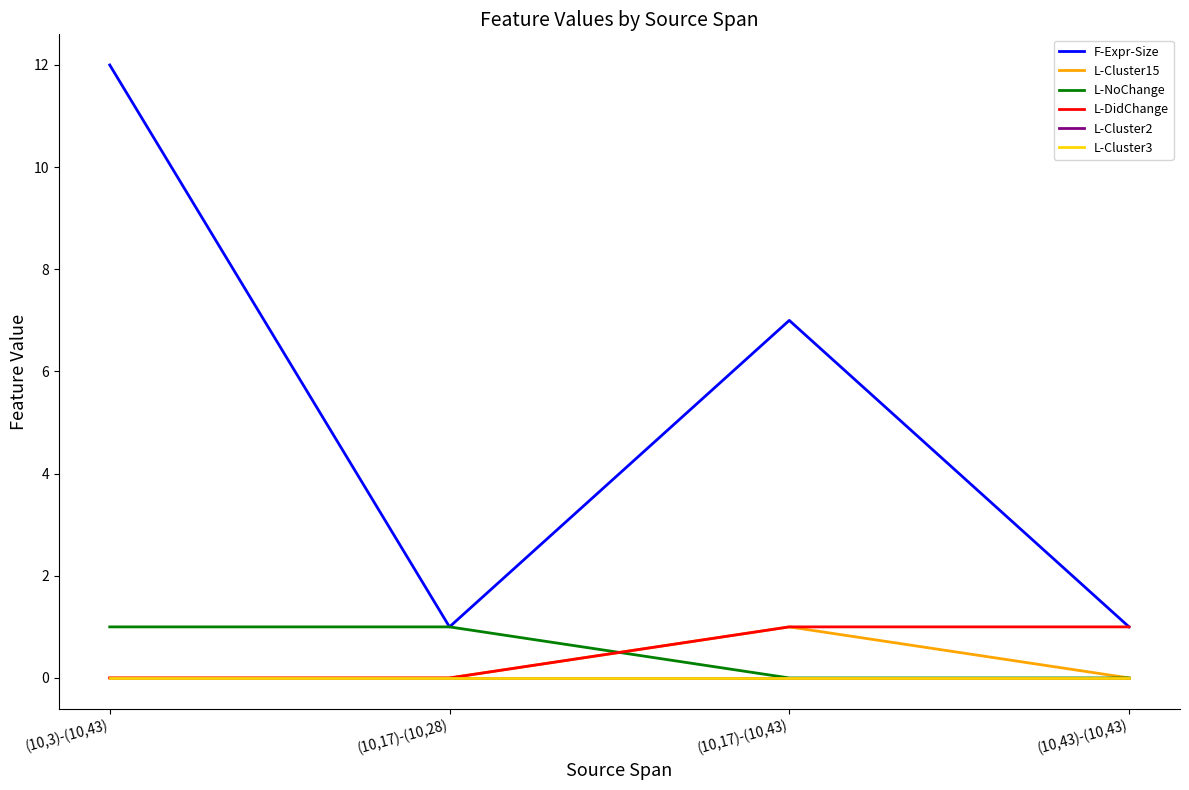

Is this an area chart (filled region under the line)?

No